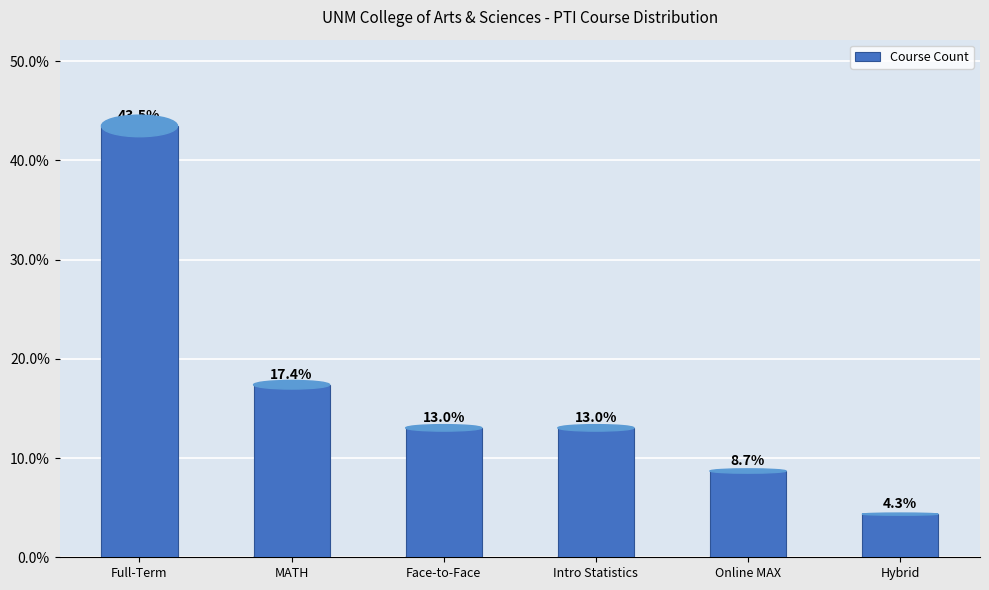

What is the label of the 4th bar from the right?

Face-to-Face